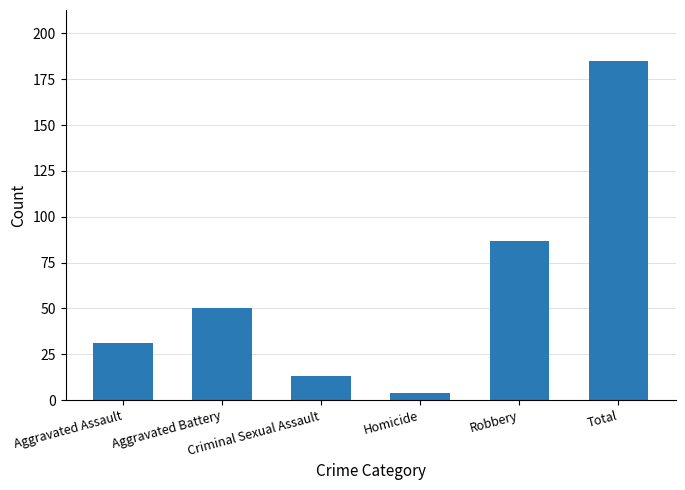

Where is the data nearest to the value 94?

Robbery